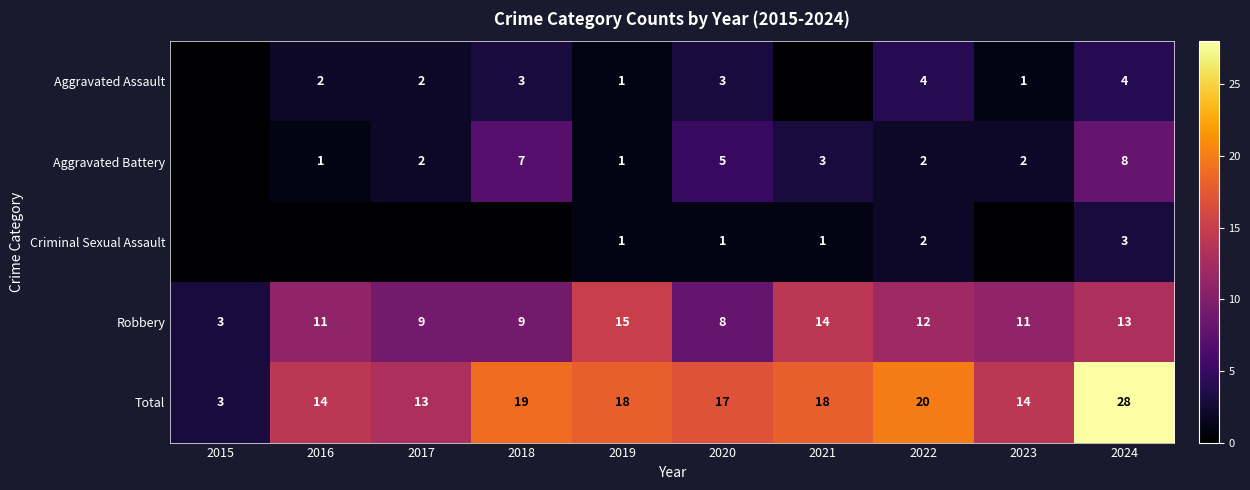

True or false: Total has a value of 18 at 2021.

True